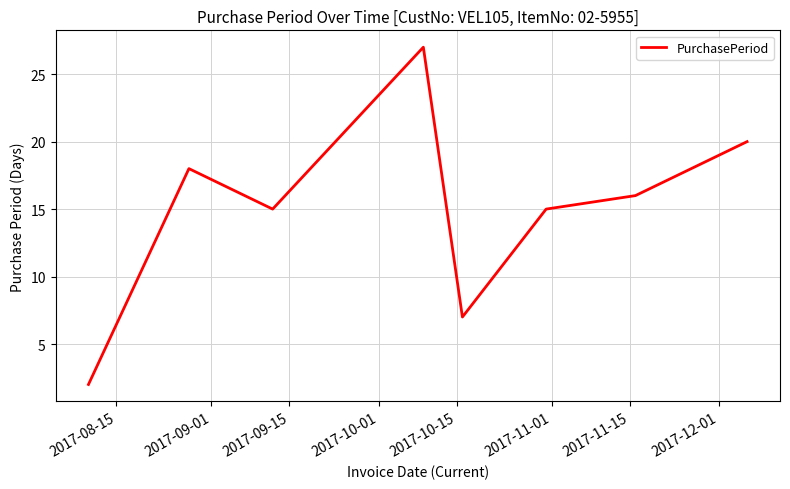

True or false: the data has more than 0 interior local peaks.

True